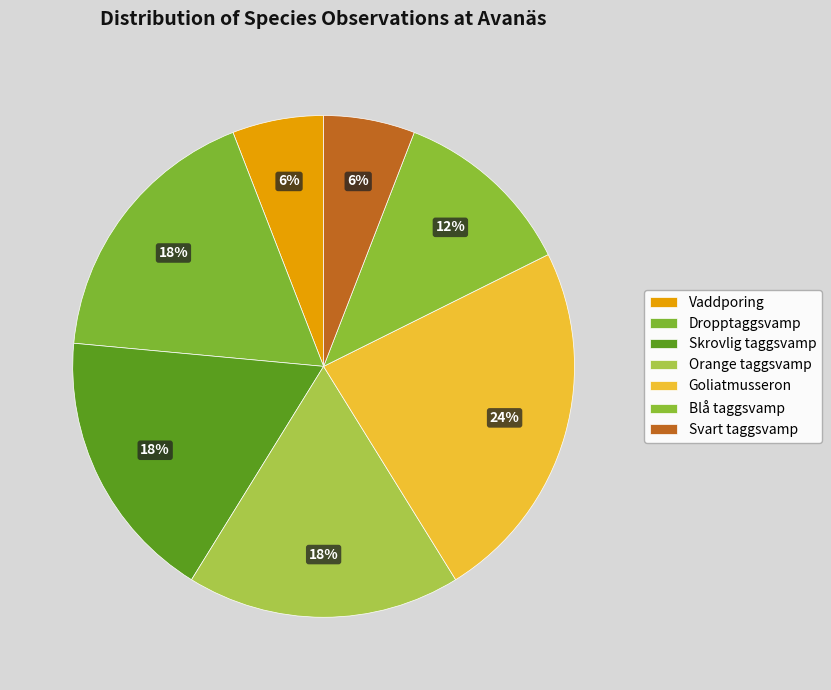

The Svart taggsvamp slice represents 1% of the pie. True or false?

False